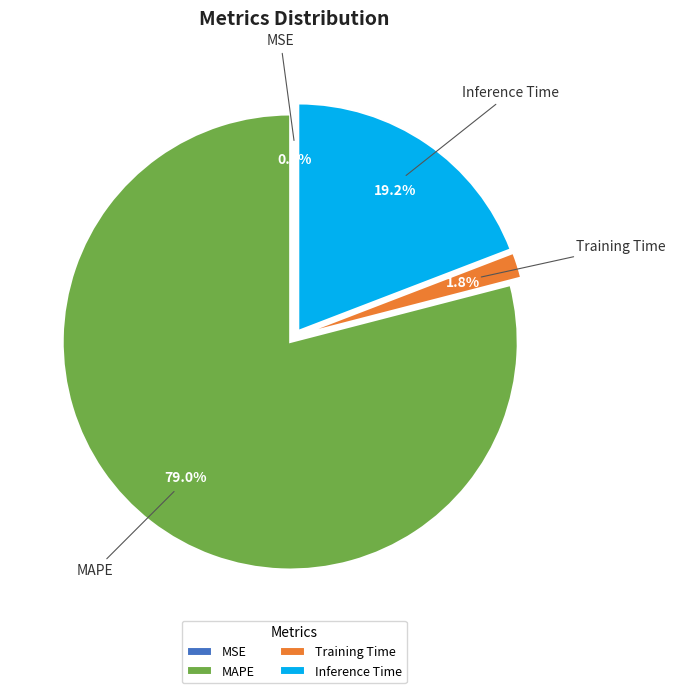

Which category has the biggest portion of the pie?

MAPE